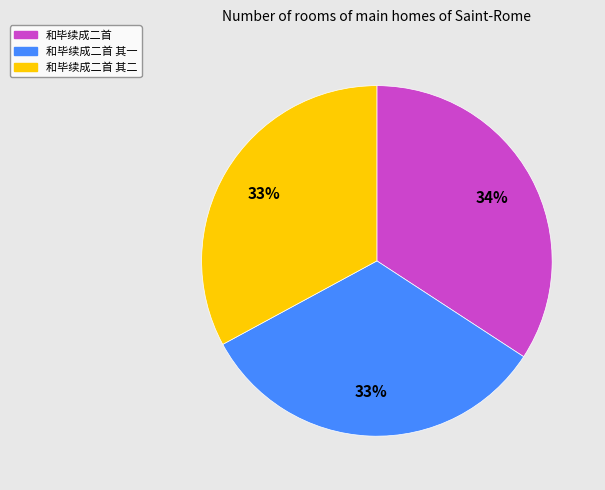

Is it true that 和毕续成二首 is 34% of the pie?

True